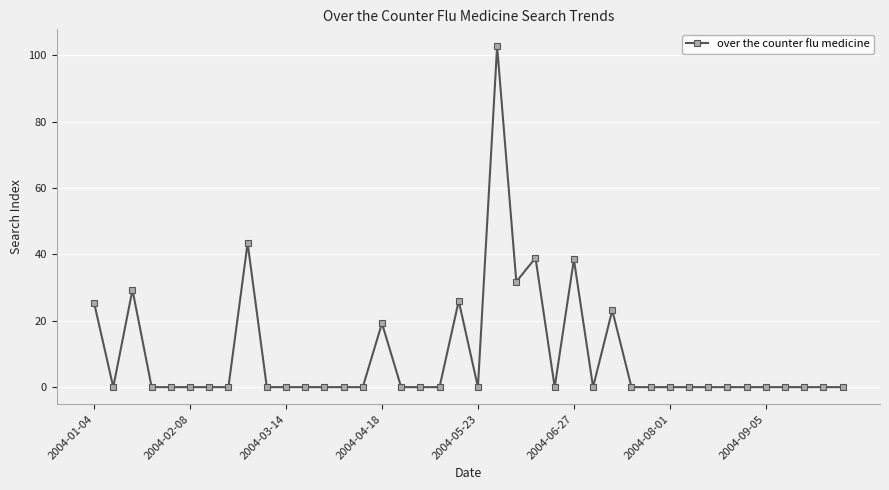

True or false: there are more than 1 points higher than both neighbors.

True